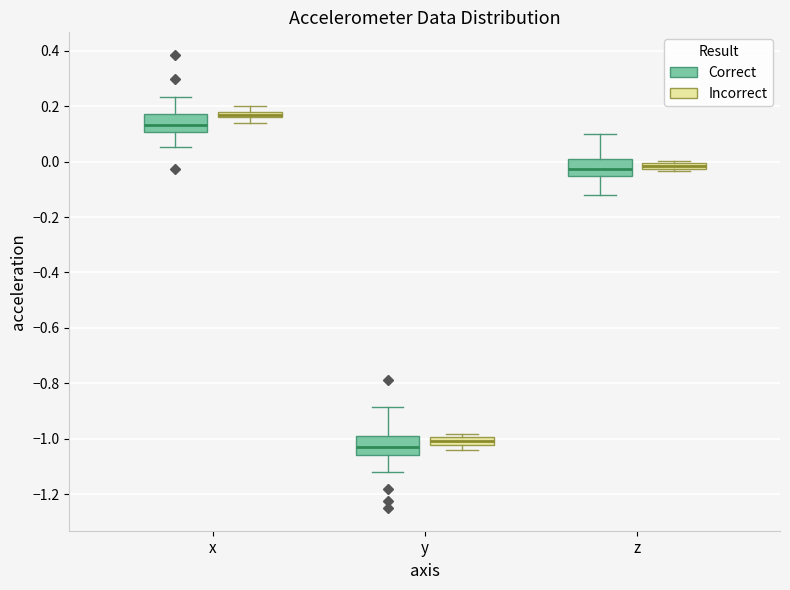

Which box has the highest median line?

x (Incorrect)